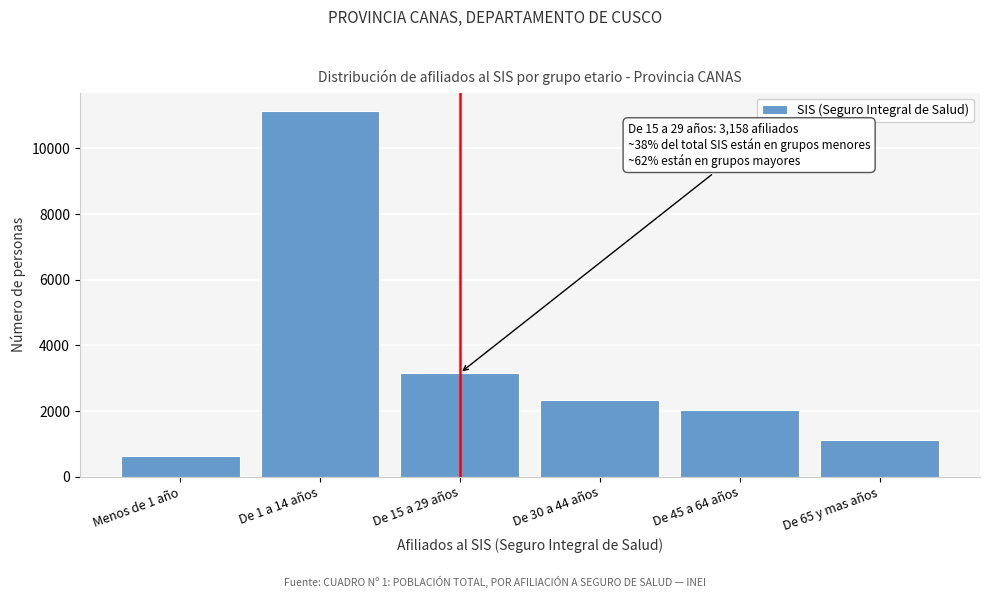

Reading left to right, list all the values displayed in this chart.

620	11141	3158	2328	2041	1110